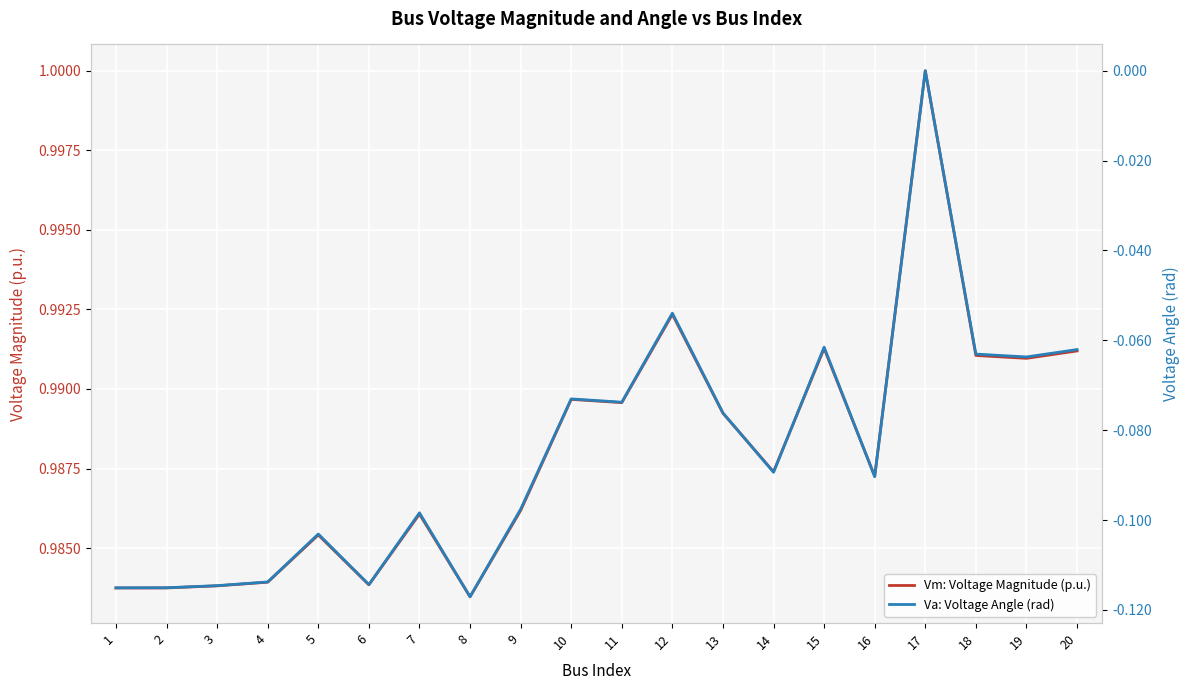

At 20, list the series in order from smallest to largest.

Va: Voltage Angle (rad), Vm: Voltage Magnitude (p.u.)